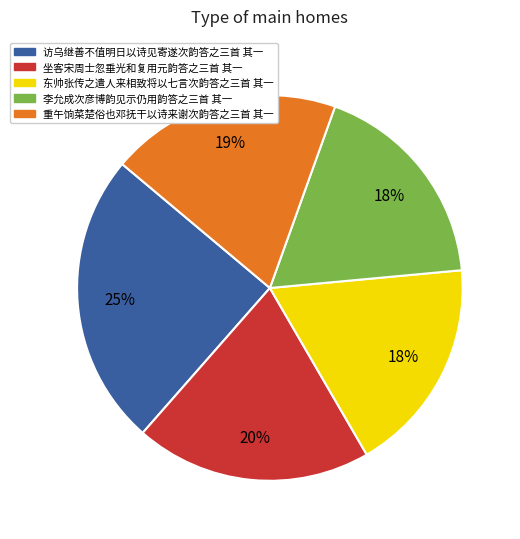

Which has a higher value, 访乌继善不值明日以诗见寄遂次韵答之三首 其一 or 李允成次彦博韵见示仍用韵答之三首 其一?

访乌继善不值明日以诗见寄遂次韵答之三首 其一